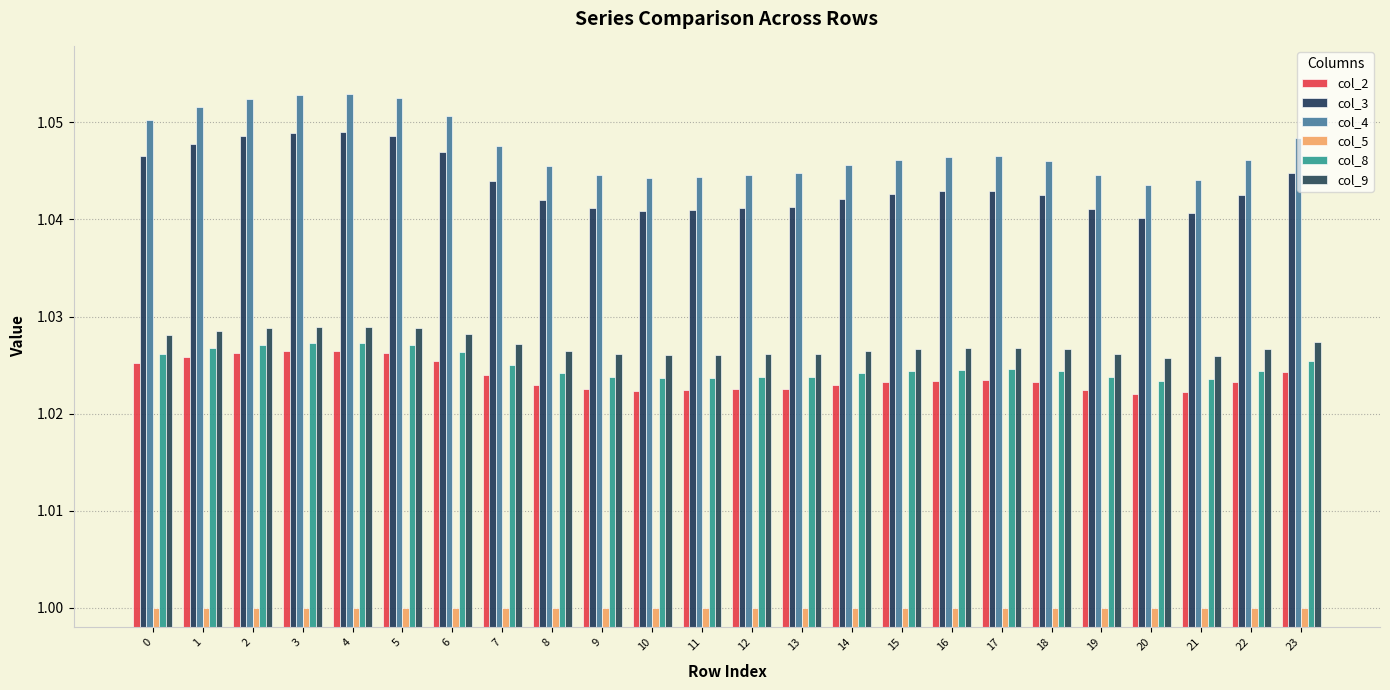

What is the smallest value displayed?

1.0